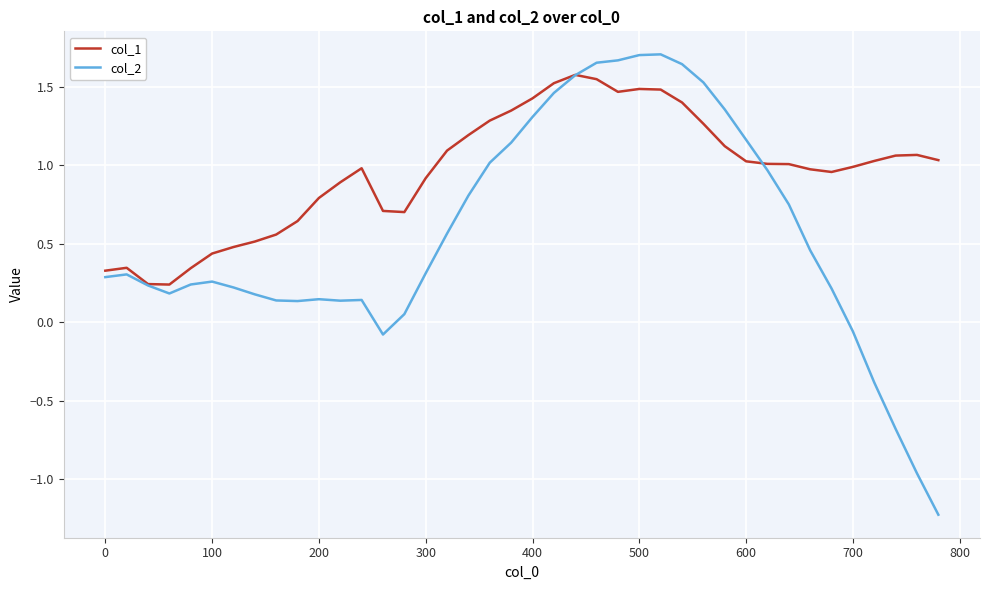

What is the smallest value displayed?

-1.2